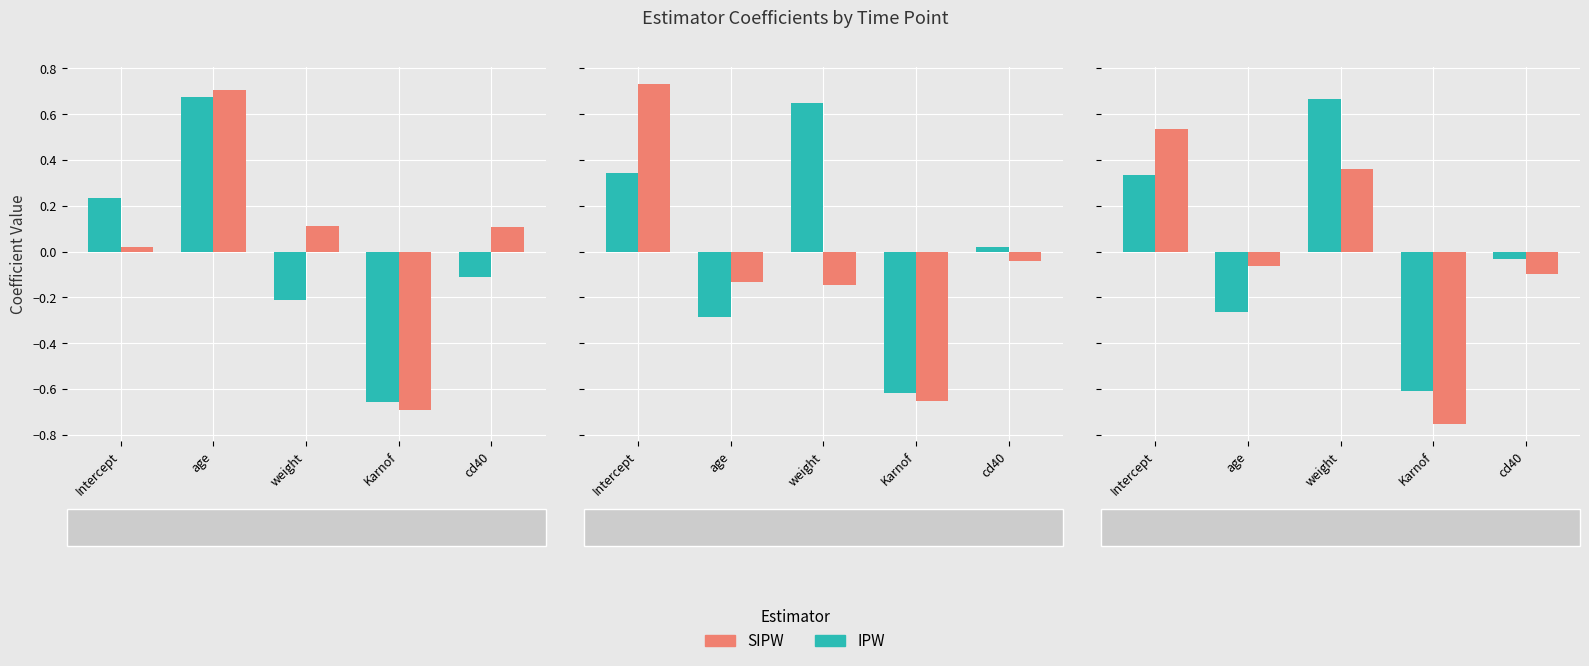

What is the total value across all series at age?

-0.3